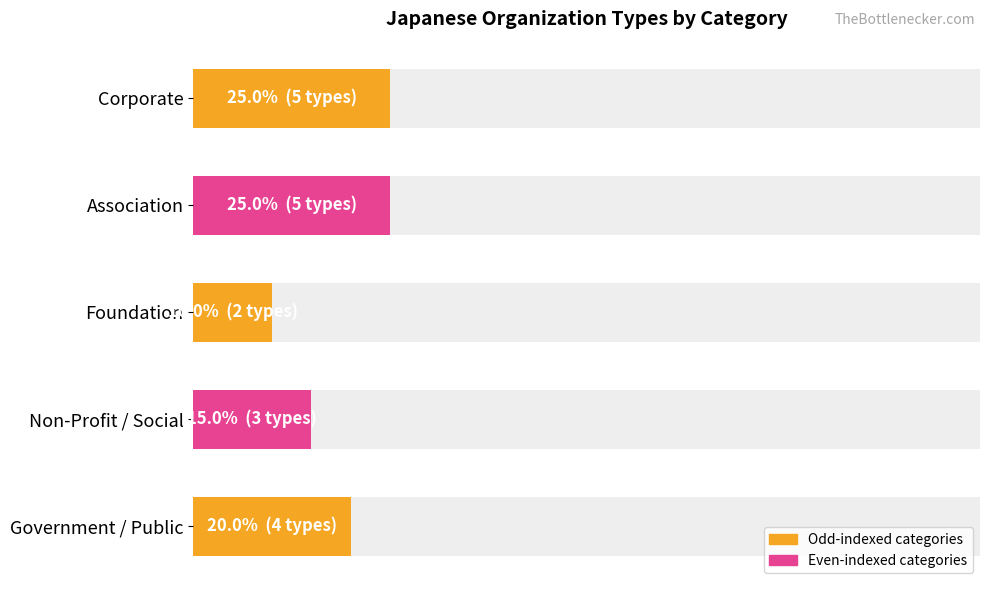

Count the number of categories in the chart.

5